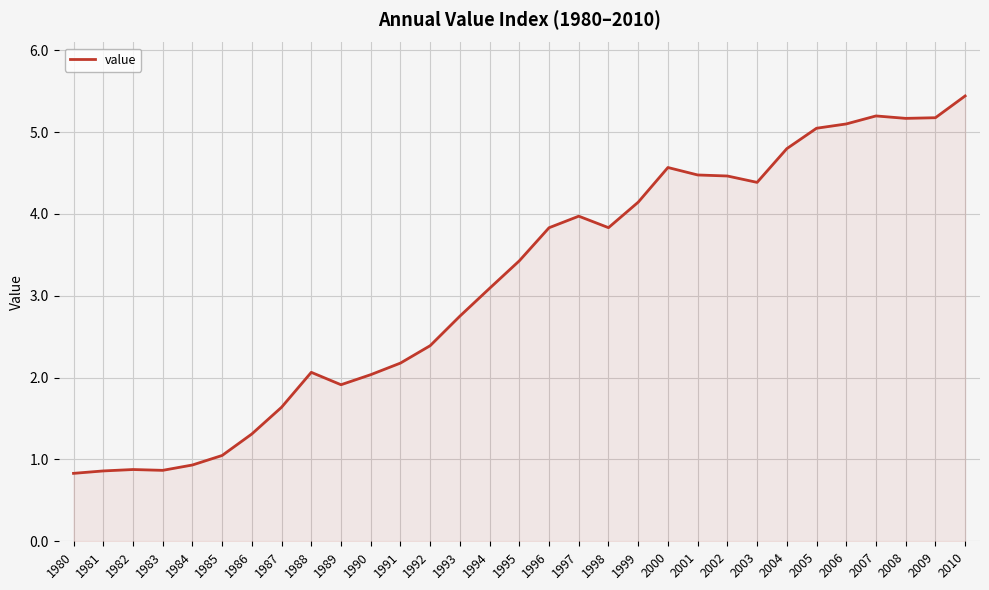

Reading left to right, transcribe all the data shown in this chart.

0.8	0.9	0.9	0.9	0.9	1.0	1.3	1.6	2.1	1.9	2.0	2.2	2.4	2.8	3.1	3.4	3.8	4.0	3.8	4.1	4.6	4.5	4.5	4.4	4.8	5.0	5.1	5.2	5.2	5.2	5.4